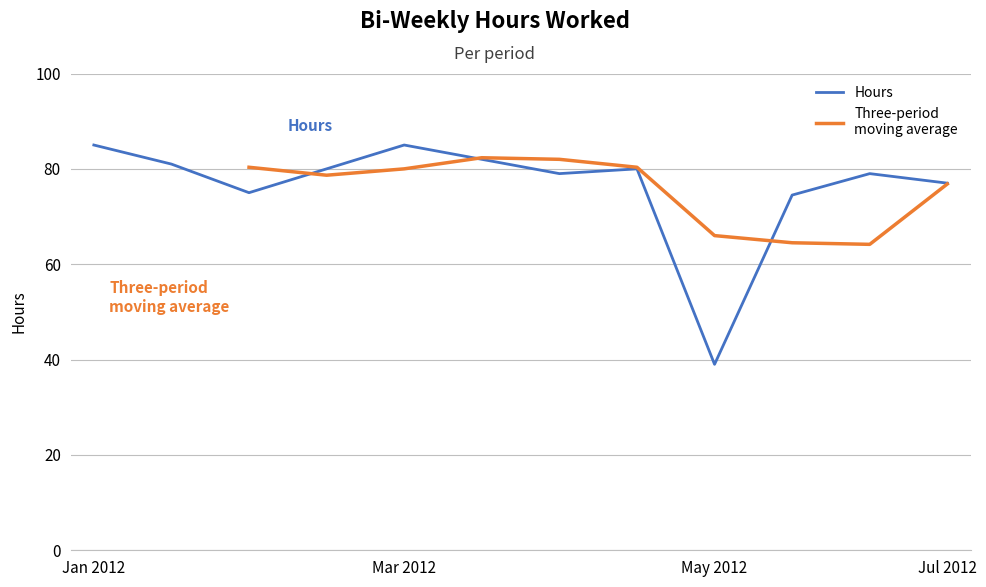

True or false: Hours has a value of 21.6 at Mar 2012.

False